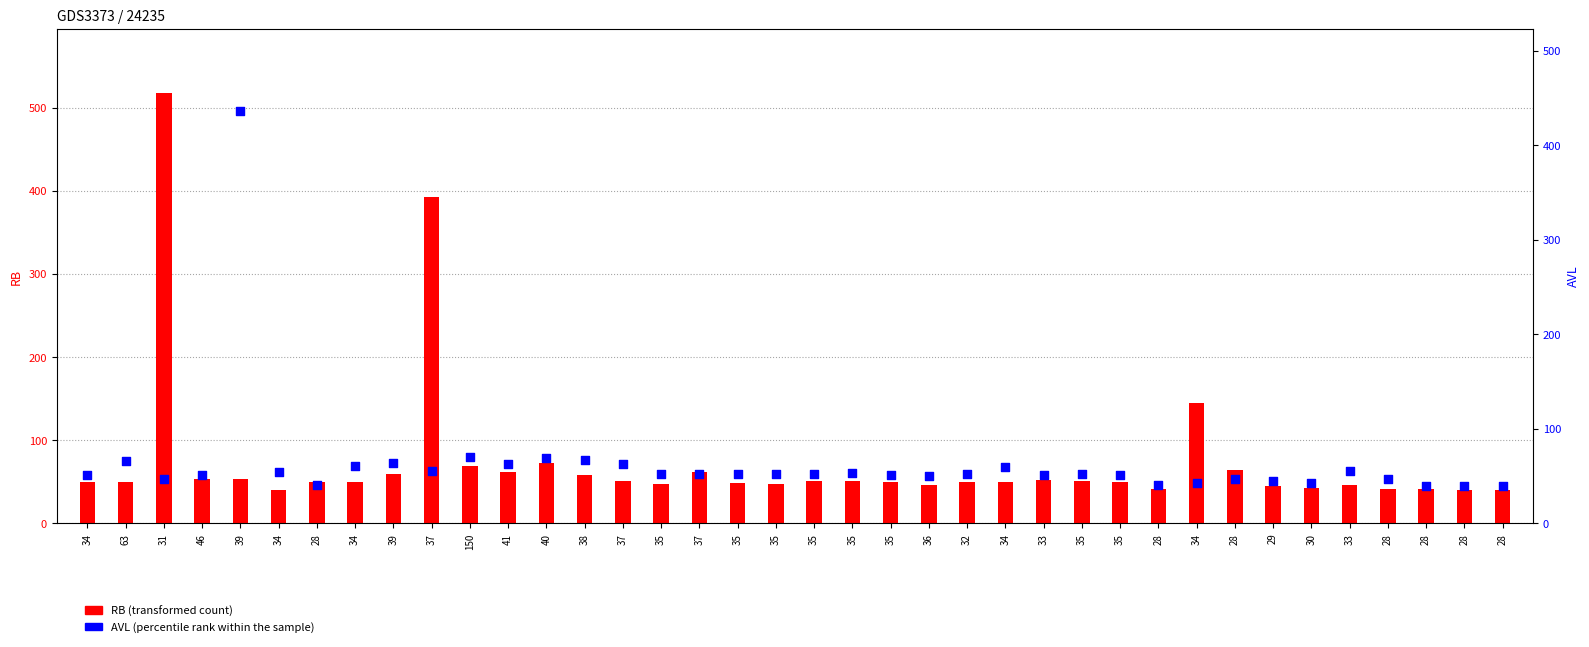

At how many categories does at least one series exceed 209?

3